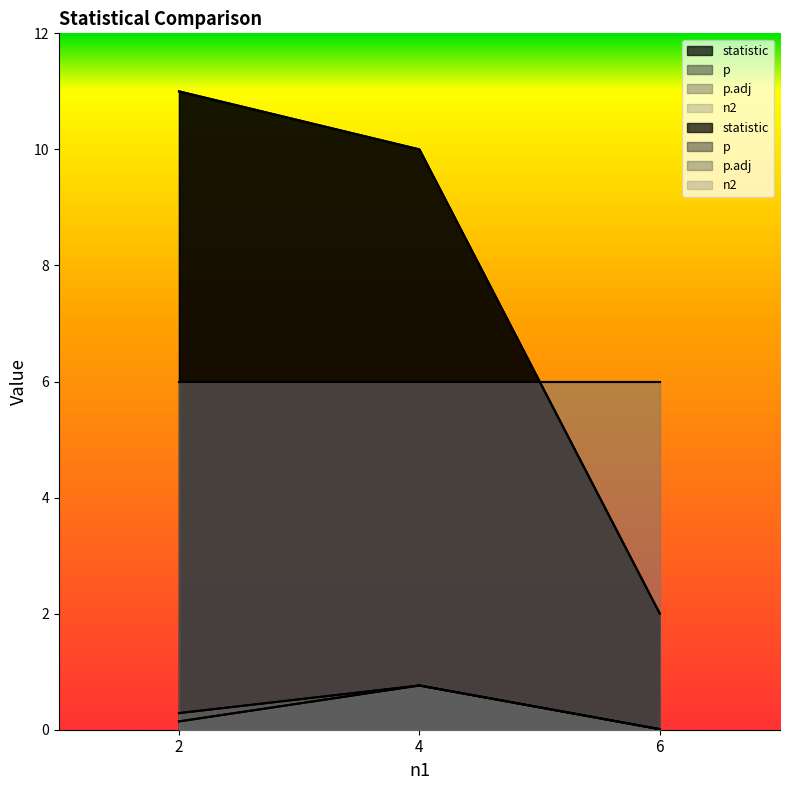

Which label corresponds to the largest value in the chart?

2